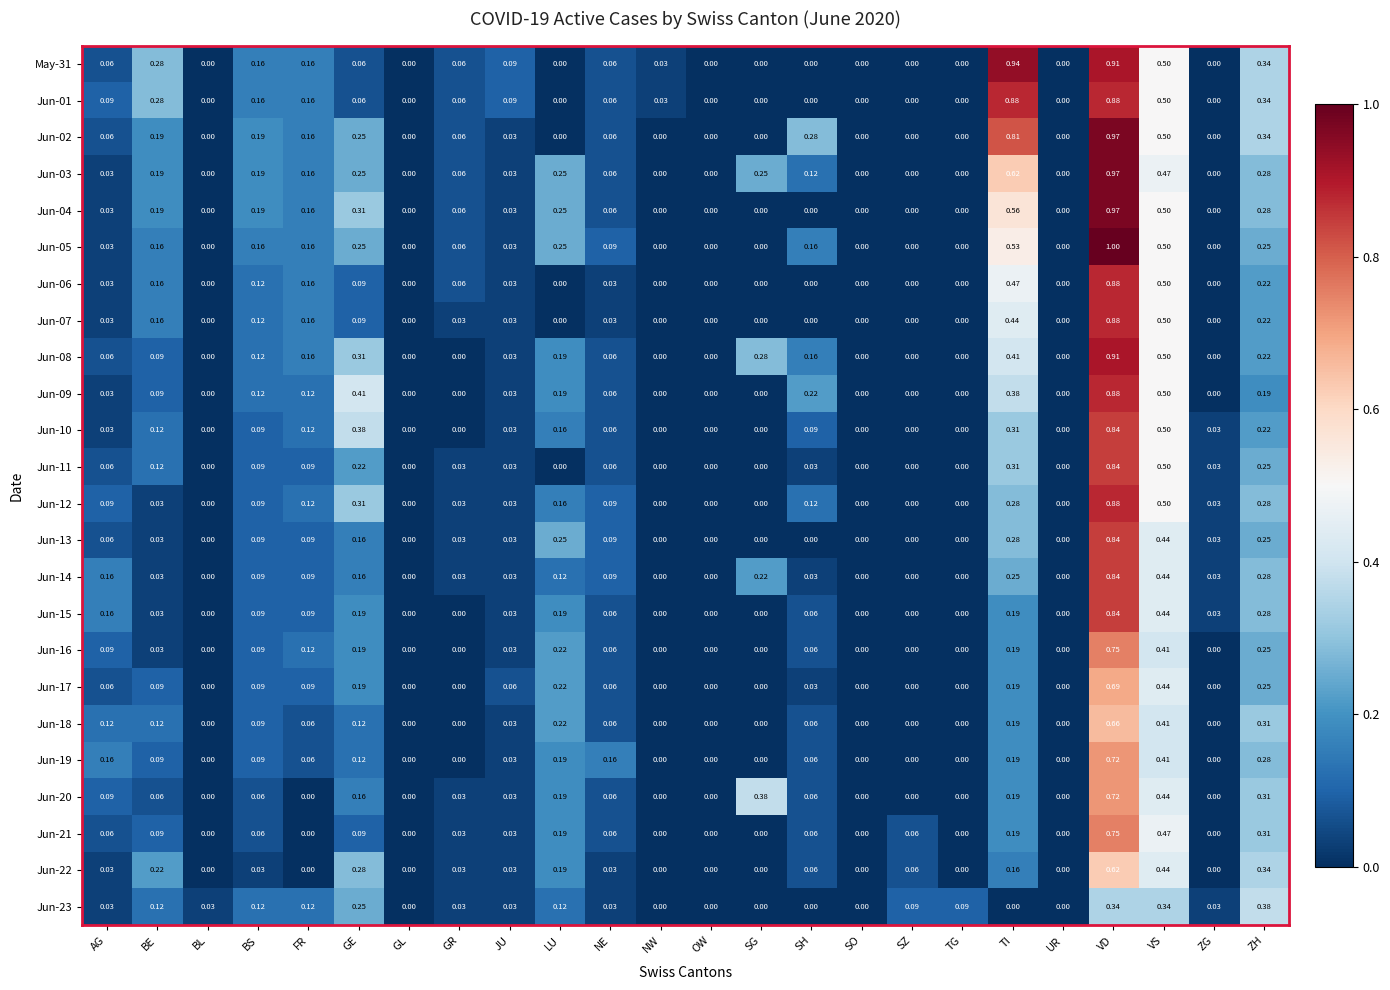

Is the value of Jun-13 at ZH greater than the value of Jun-02 at BS?

Yes